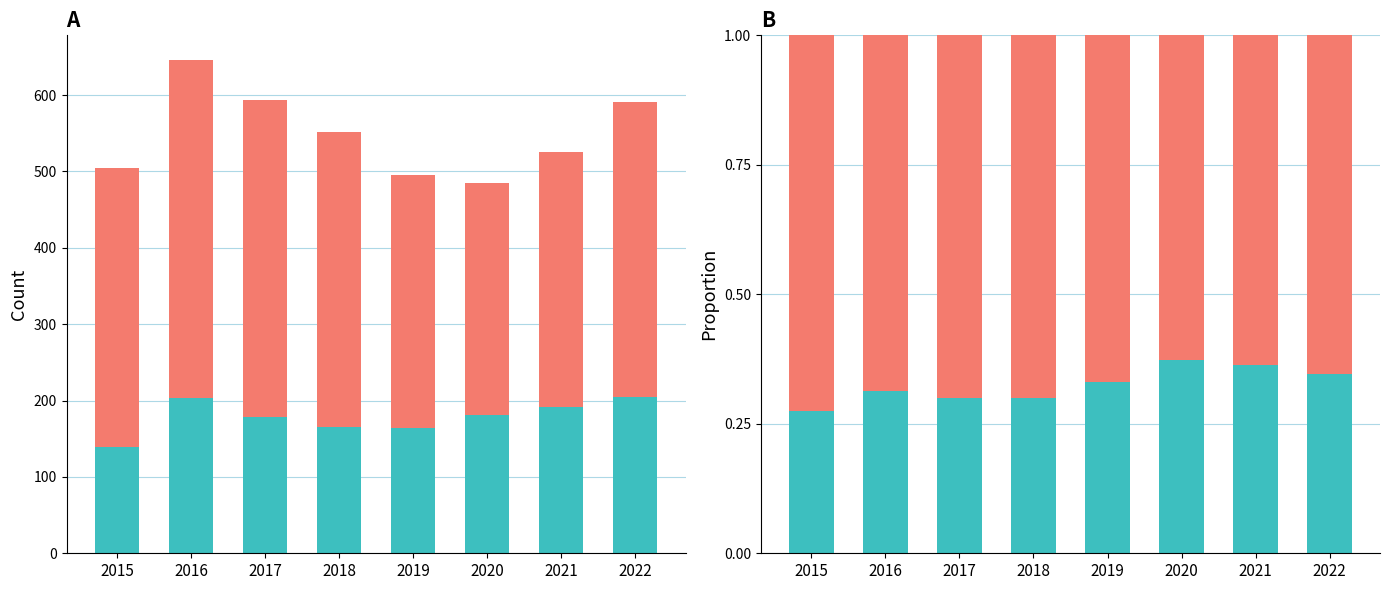

At how many categories does at least one series exceed 0?

8